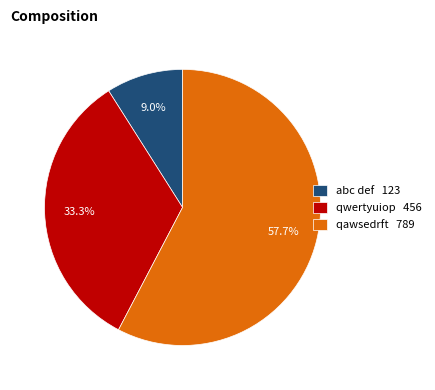

Which slice represents more than half of the pie?

qawsedrft